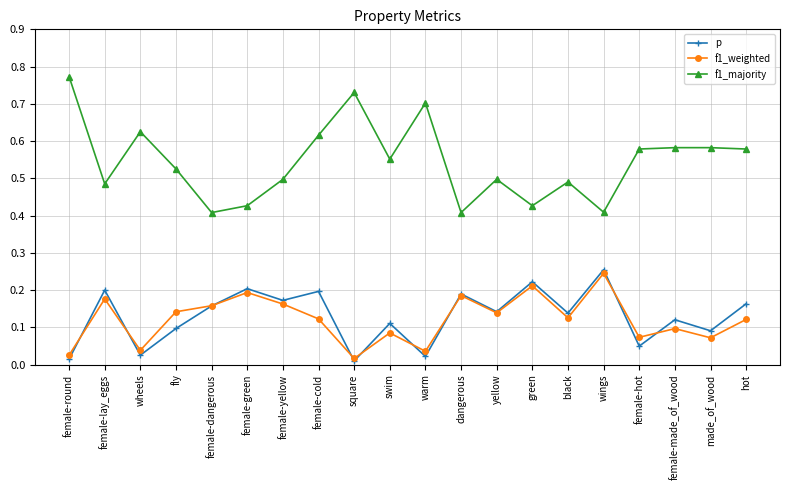

At which label does f1_majority reach its peak?

female-round